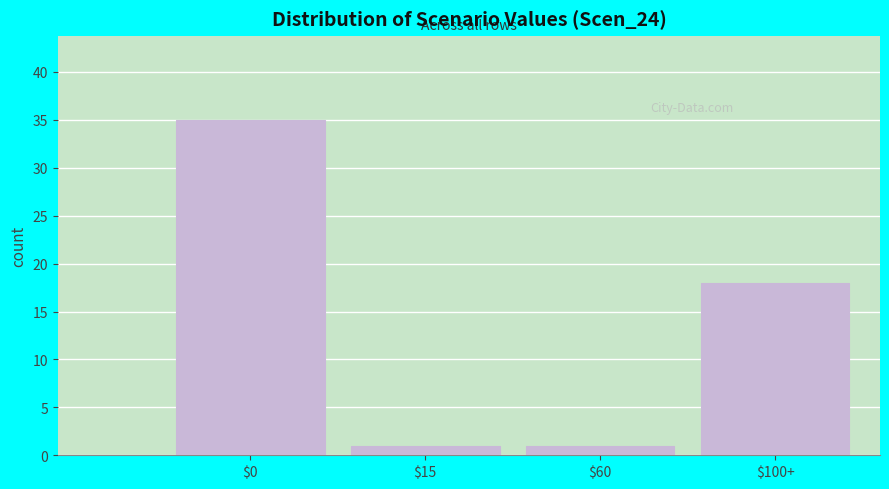

Reading left to right, transcribe all the data shown in this chart.

35	1	1	18